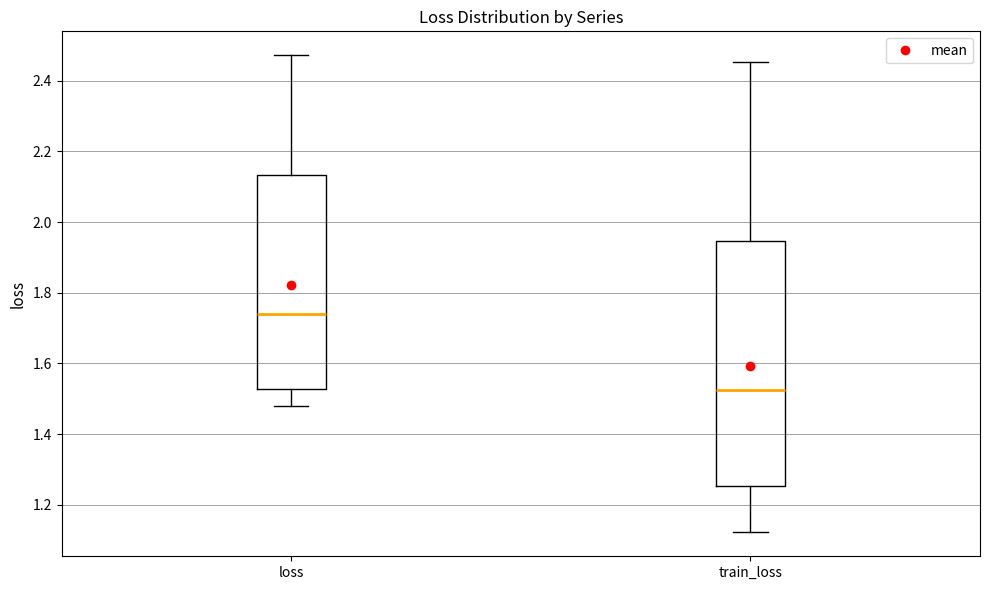

Which box has the highest median line?

loss